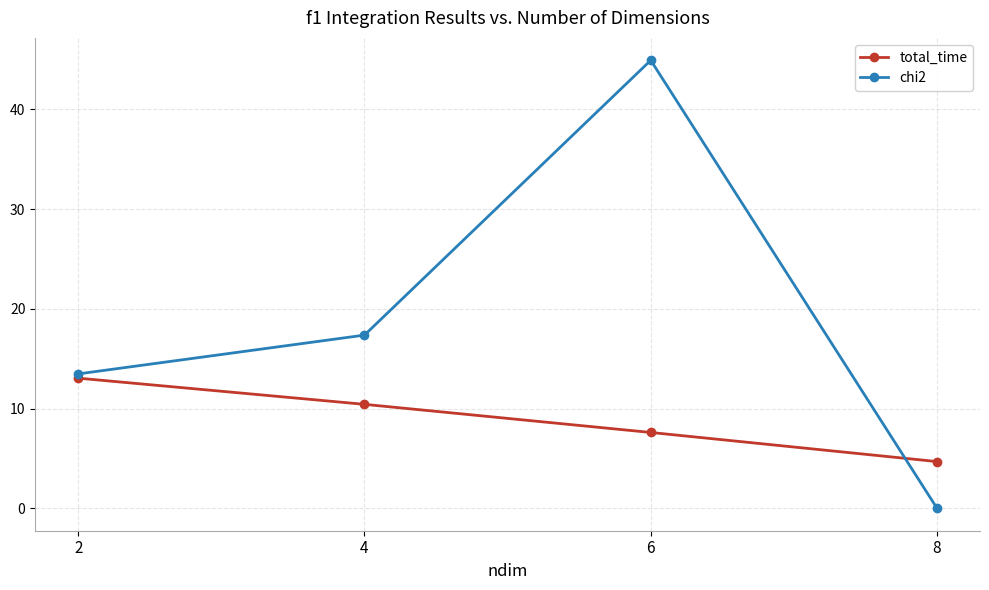

The value of chi2 at 4 is 9.7. True or false?

False